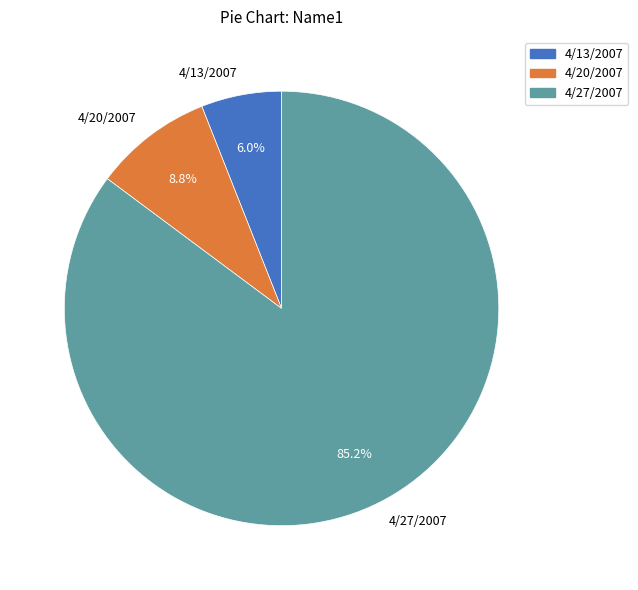

Count the number of slices in the pie.

3